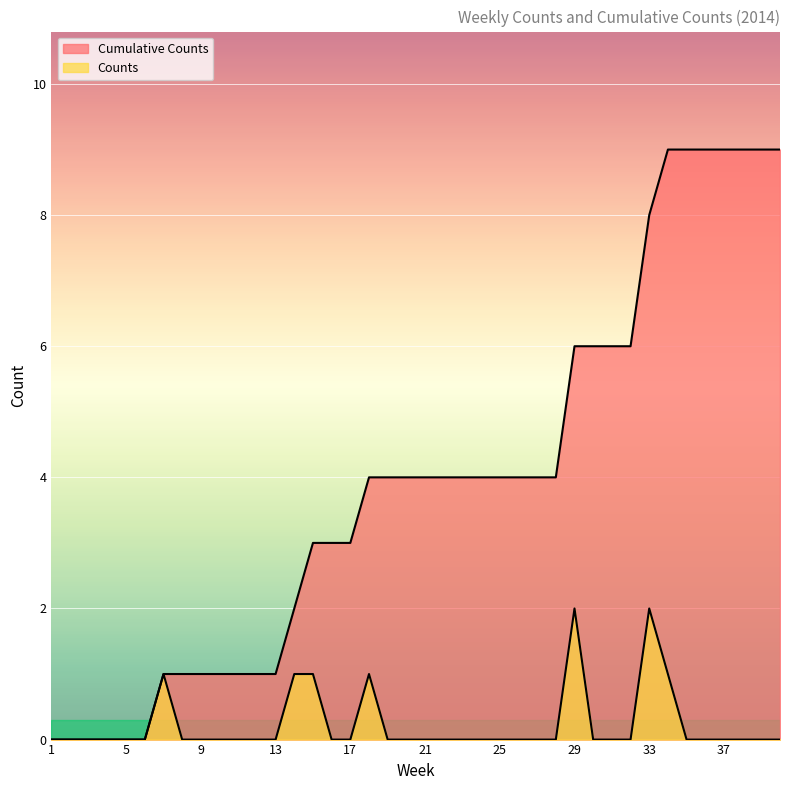

Which has a higher value, 21 or 17?

21